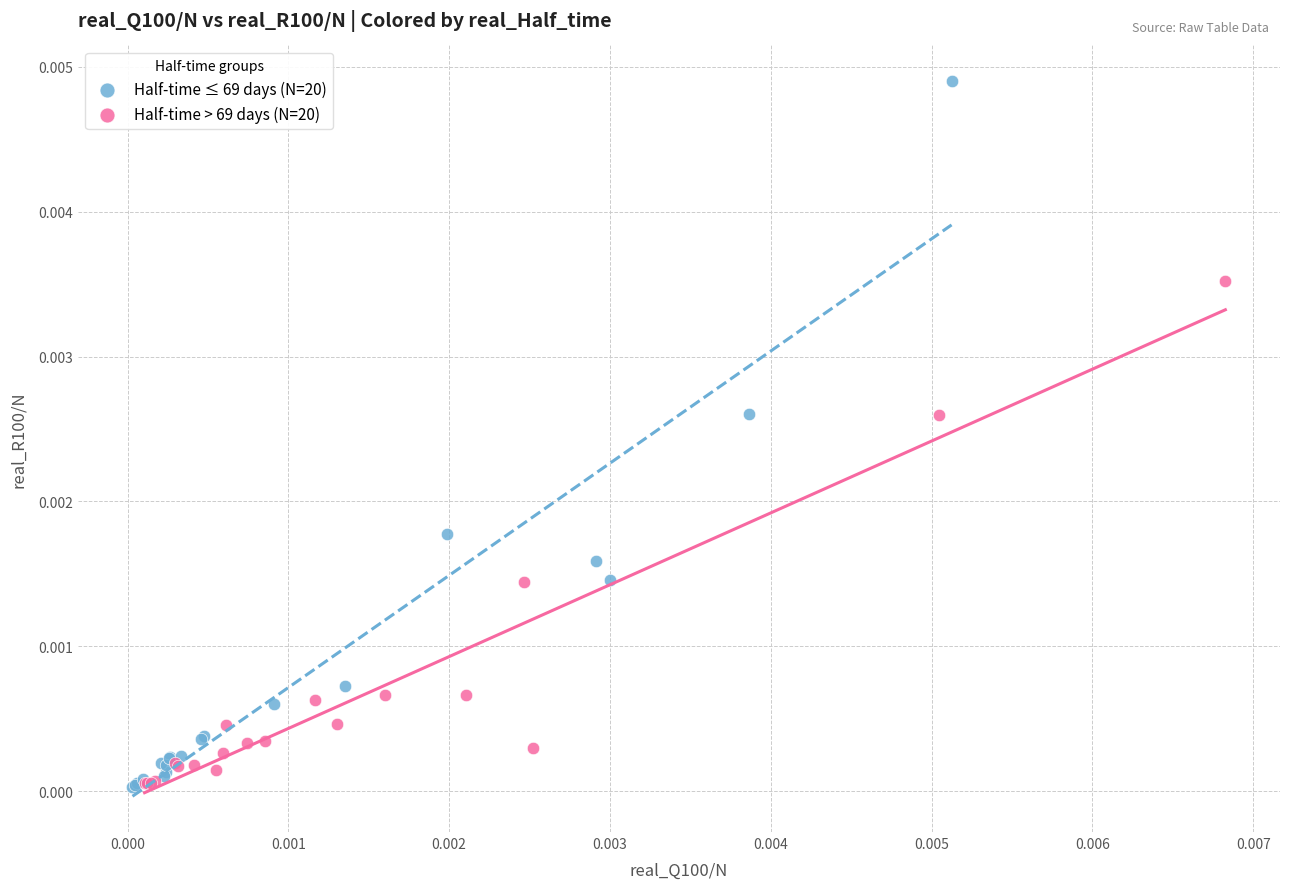

Which series has the largest Y range (max minus min)?

Half-time ≤ 69 days (N=20)